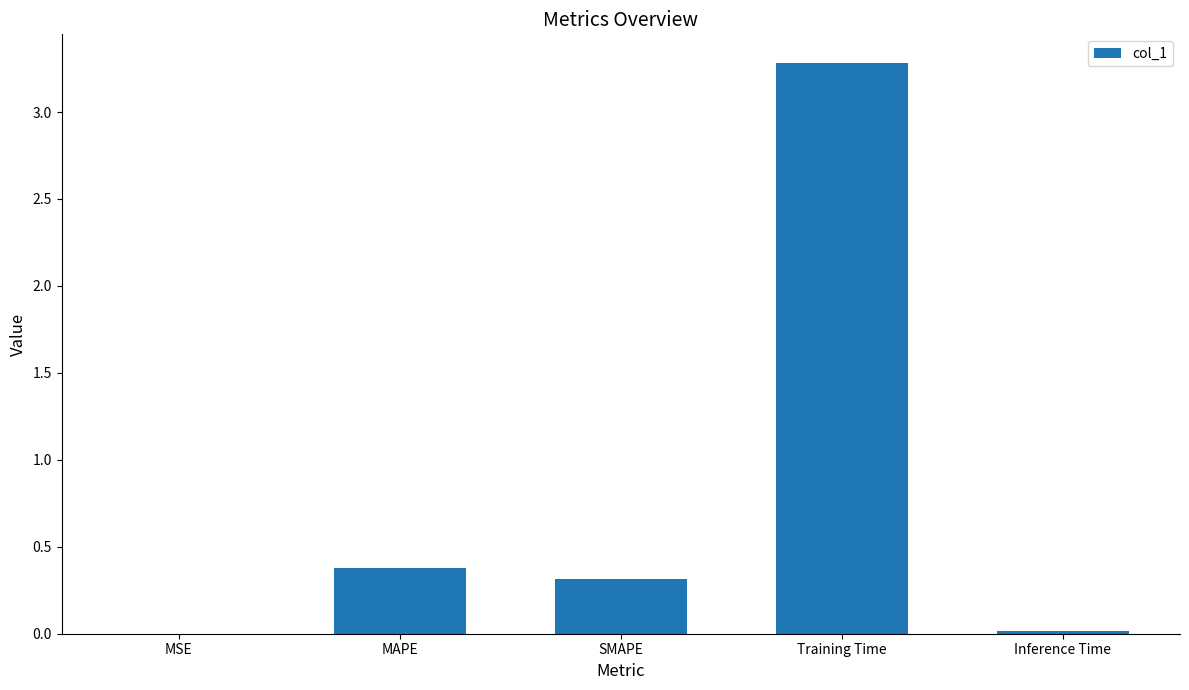

What is the sum of all values?

4.0